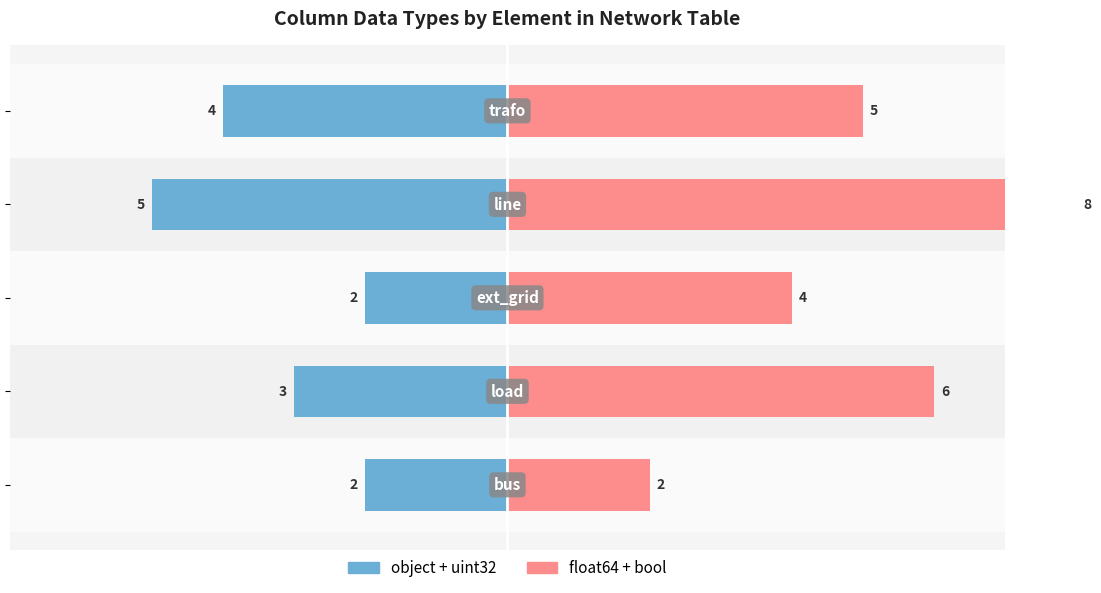

Count the number of data series in this chart.

2